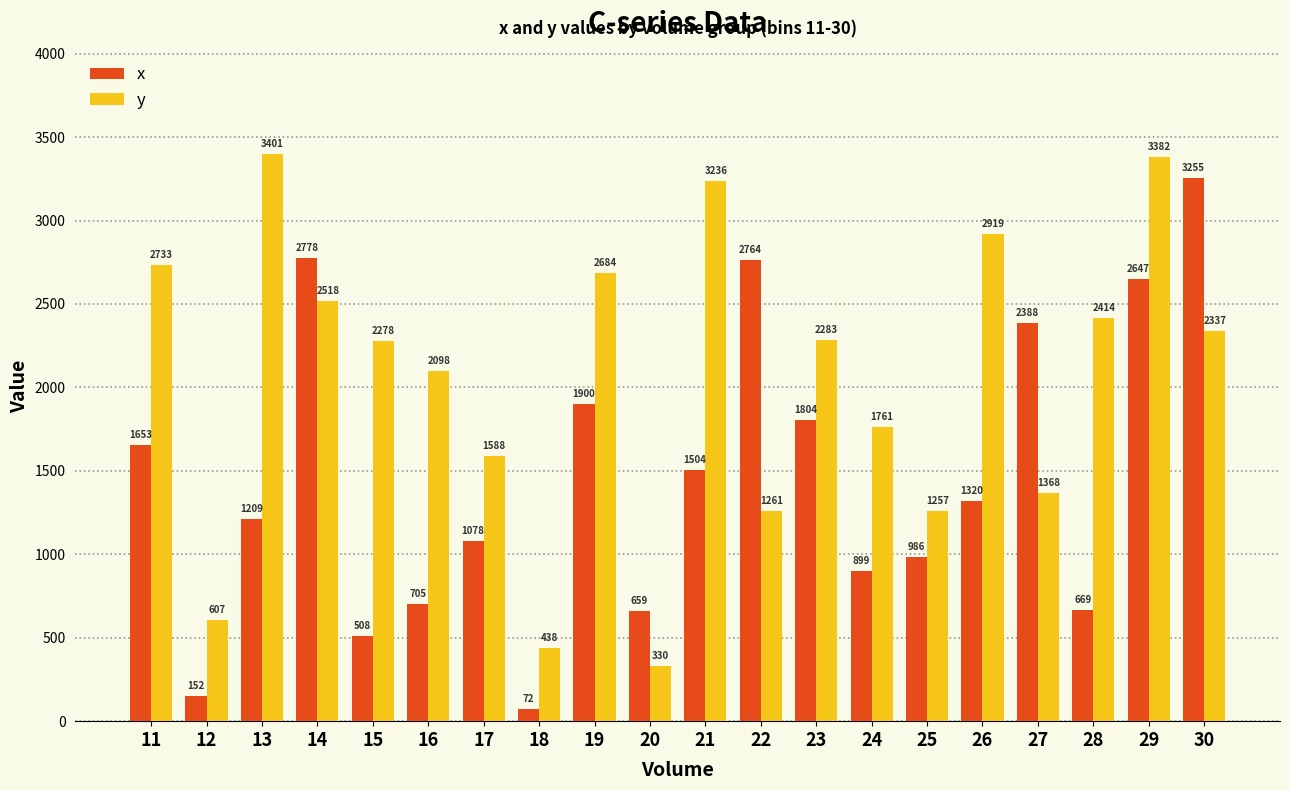

Count the number of categories in the chart.

20